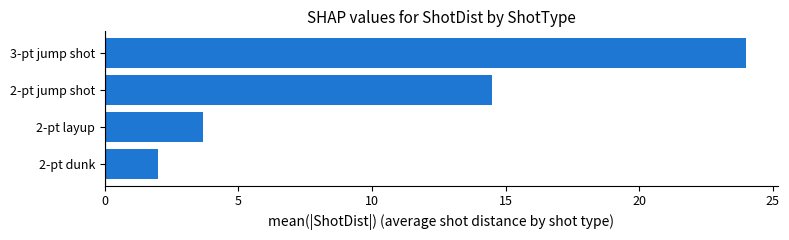

What is the smallest value displayed?

2.0